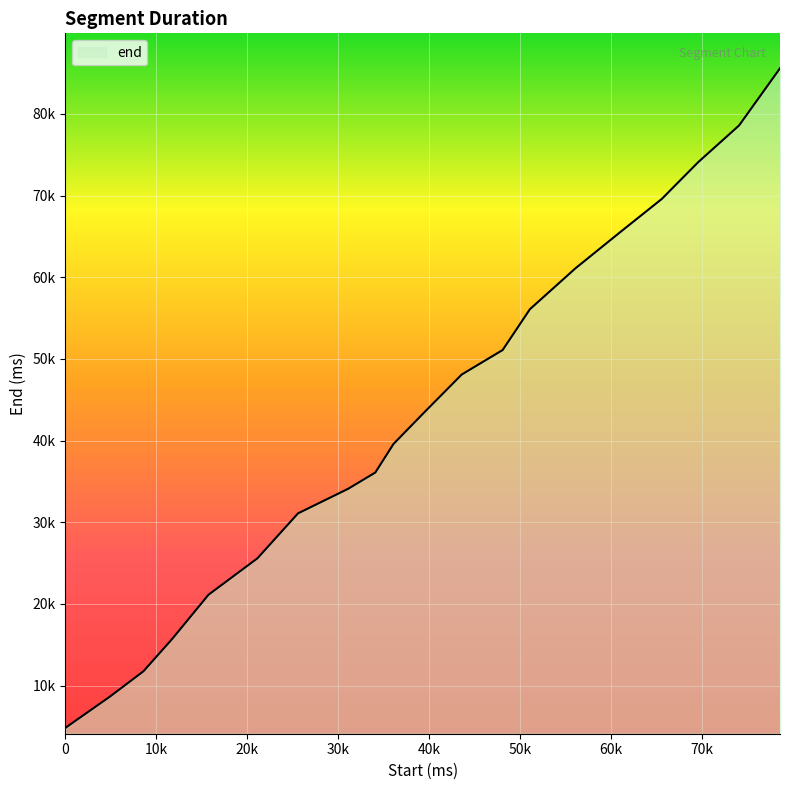

What is the smallest value displayed?

4820